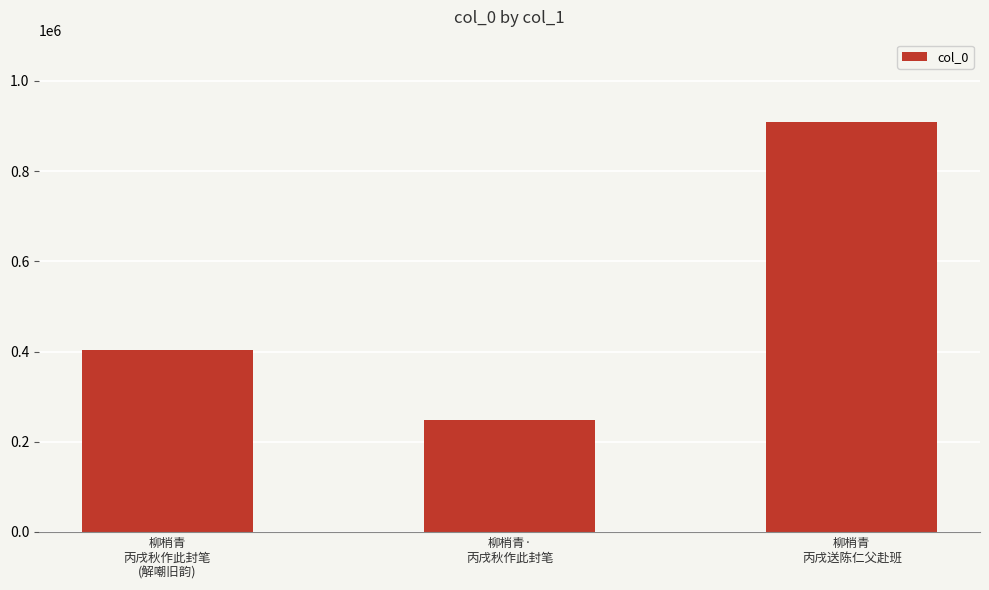

Between 柳梢青
丙戌送陈仁父赴班 and 柳梢青·
丙戌秋作此封笔, which is larger?

柳梢青
丙戌送陈仁父赴班